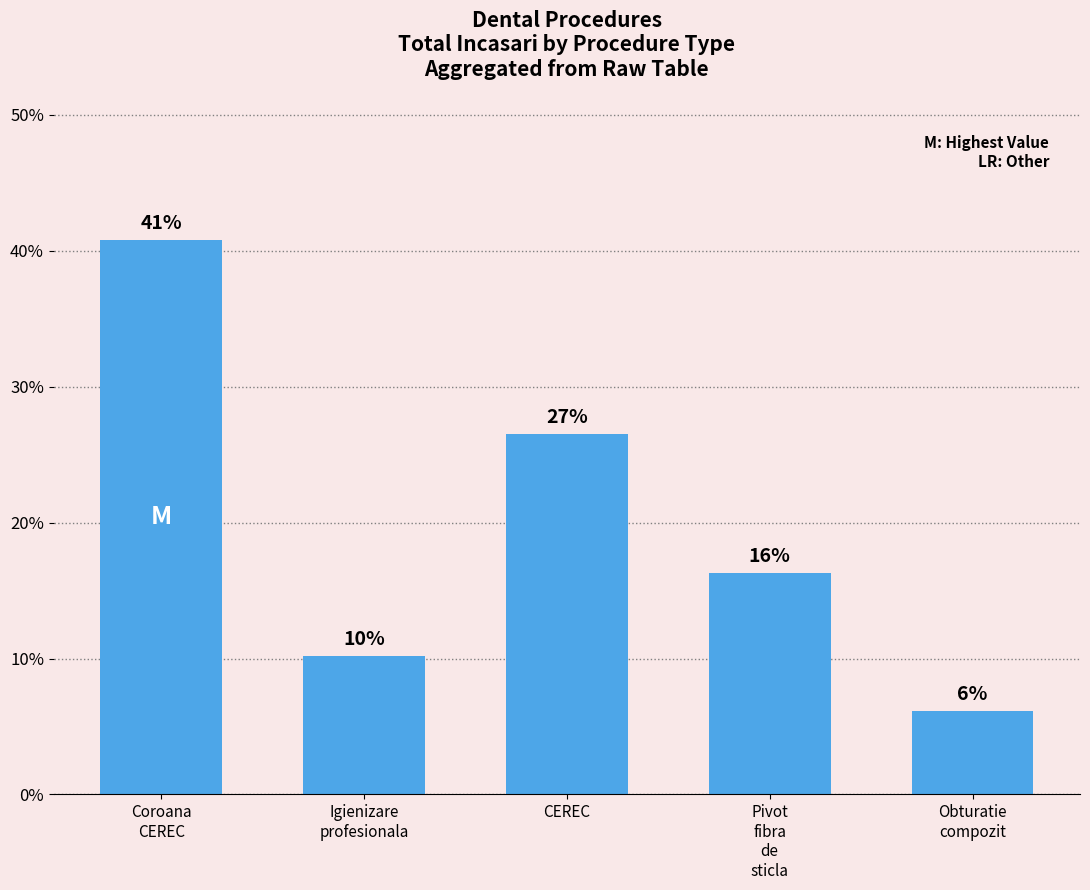

The chart shows a value of 40.8 at Coroana
CEREC. True or false?

True